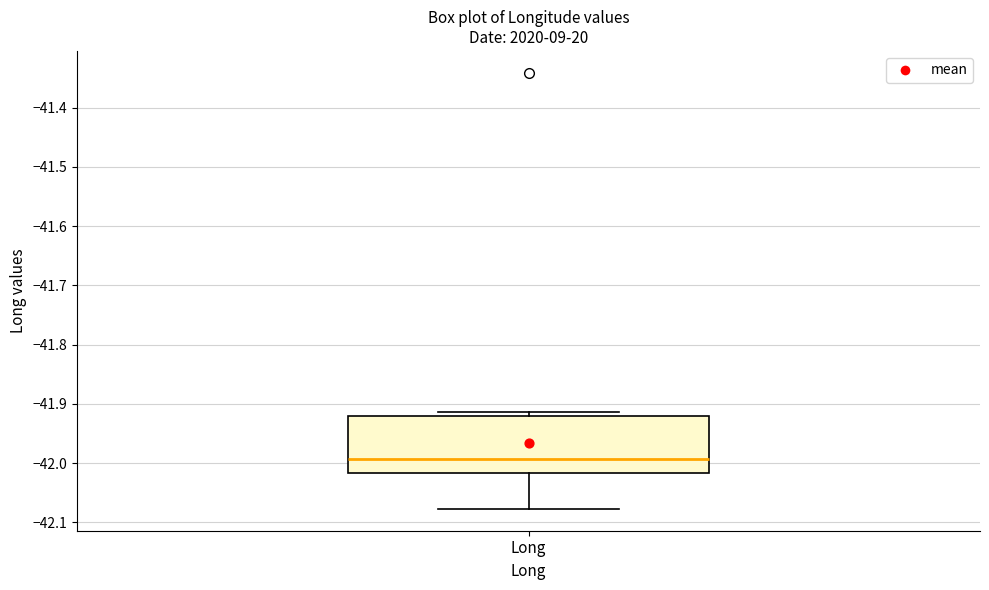

Where does the lower whisker of the box for Long end on the y-axis? The values are not printed on the chart, so give them approximately, as read against the axis.

-42.08